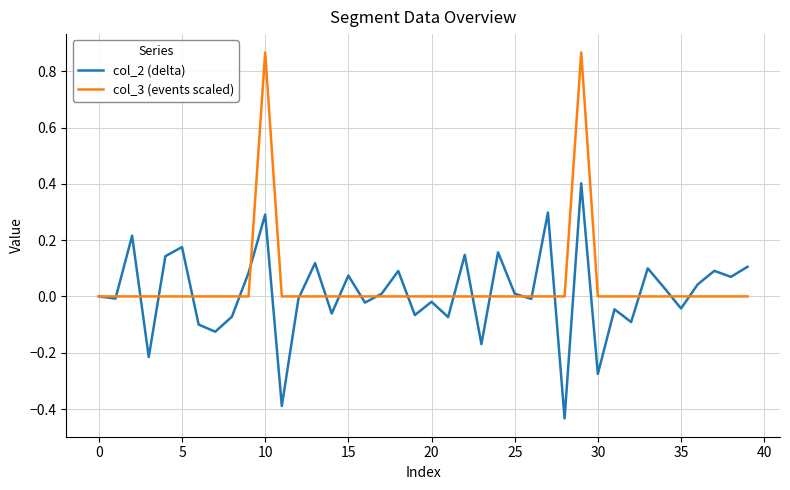

List the series in order of their peak value, lowest first.

col_2 (delta), col_3 (events scaled)